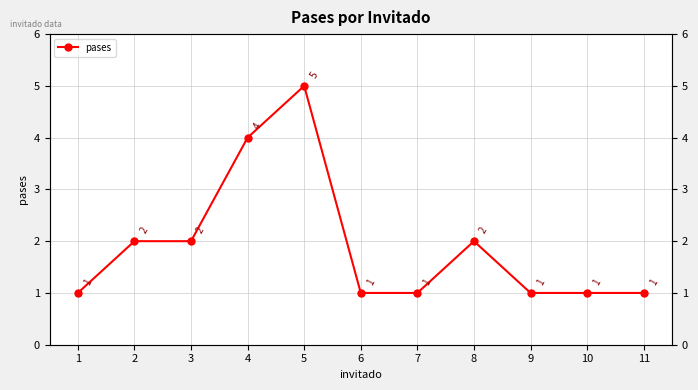

How many data points are above 1?

5